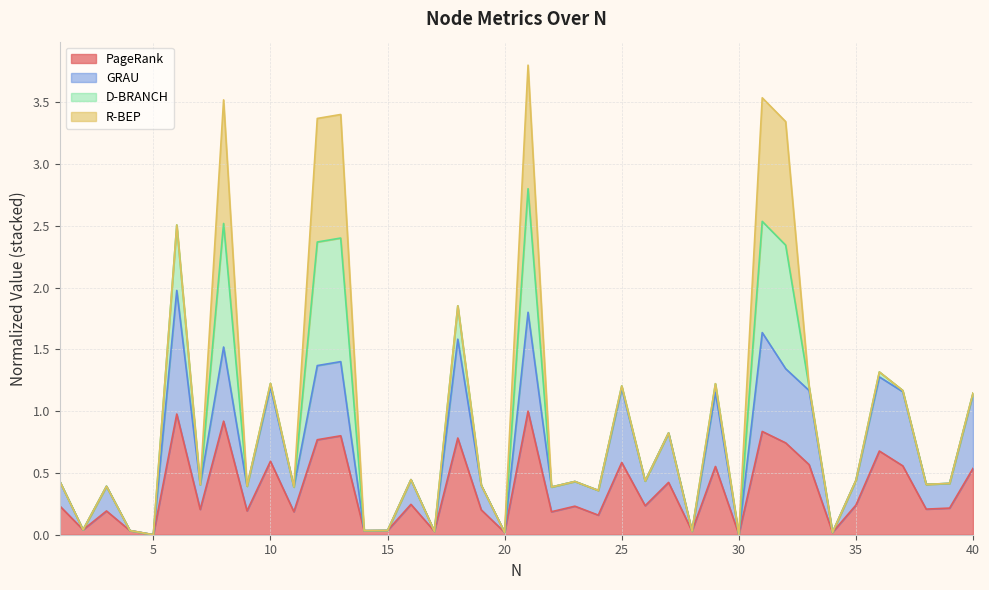

What are all the series names shown in the legend?

PageRank, GRAU, D-BRANCH, R-BEP